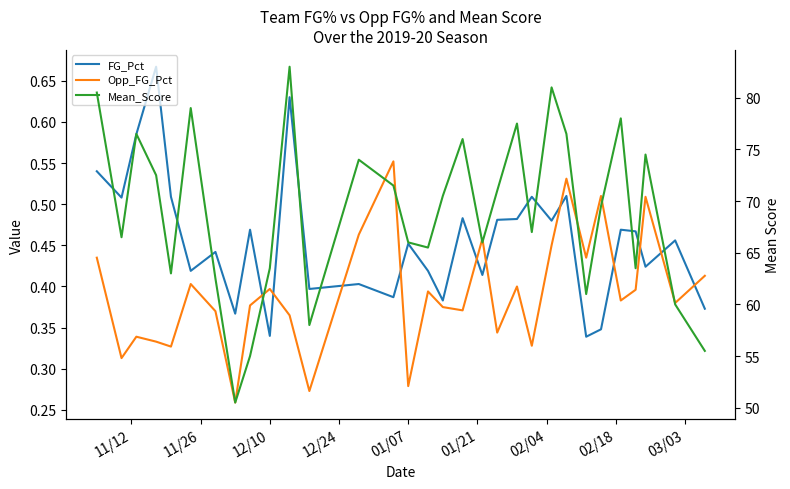

Which series ends up on top after the final intersection of Opp_FG_Pct and FG_Pct?

Opp_FG_Pct